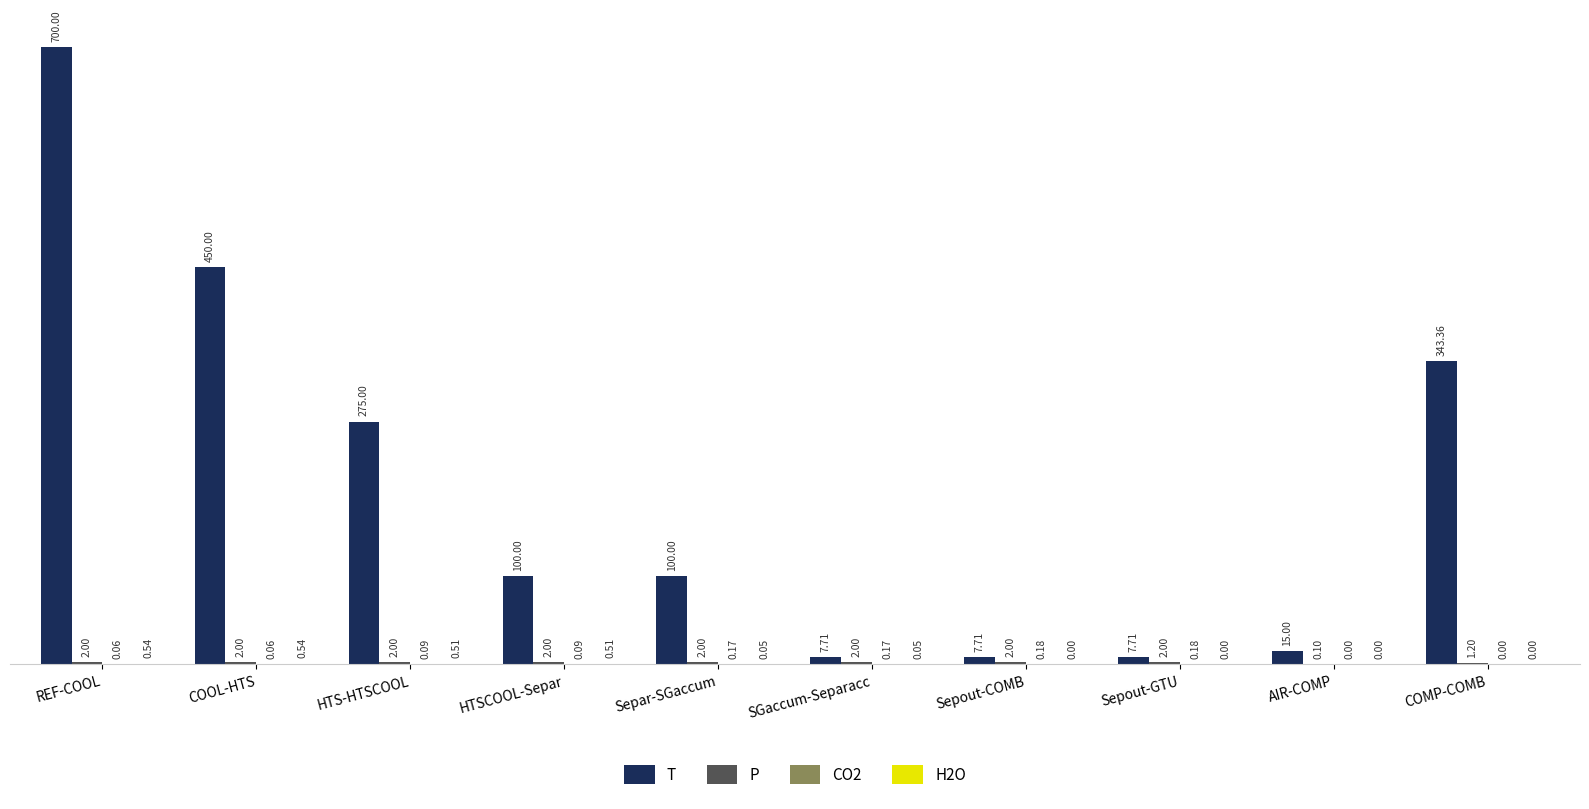

At which category is the sum across all series the highest?

REF-COOL